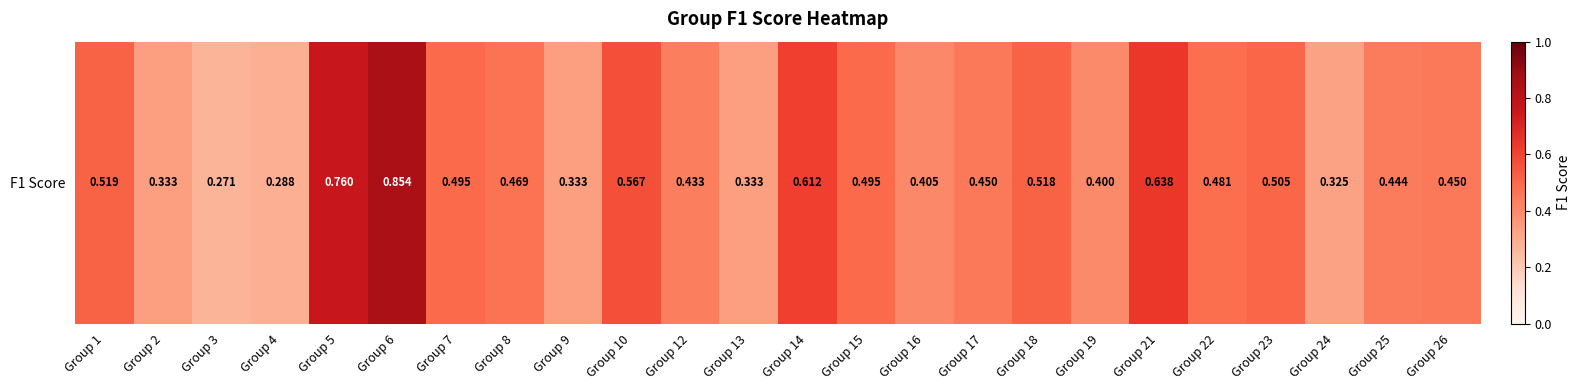

Reading right to left, list all the values displayed in this chart.

0.5	0.4	0.3	0.5	0.5	0.6	0.4	0.5	0.5	0.4	0.5	0.6	0.3	0.4	0.6	0.3	0.5	0.5	0.9	0.8	0.3	0.3	0.3	0.5